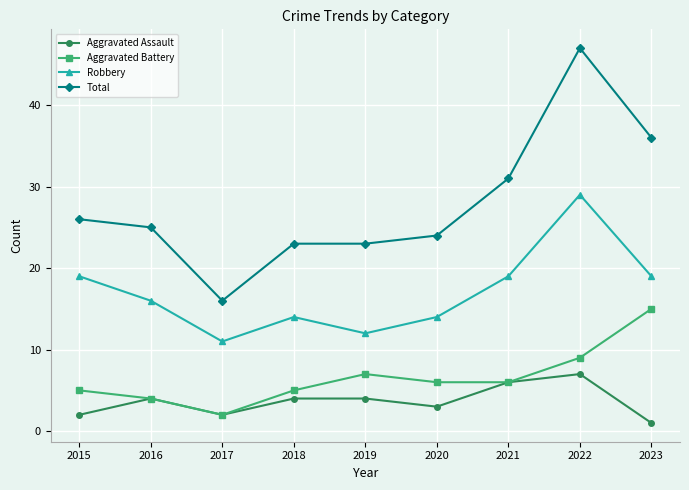

At which category is the sum across all series the highest?

2022